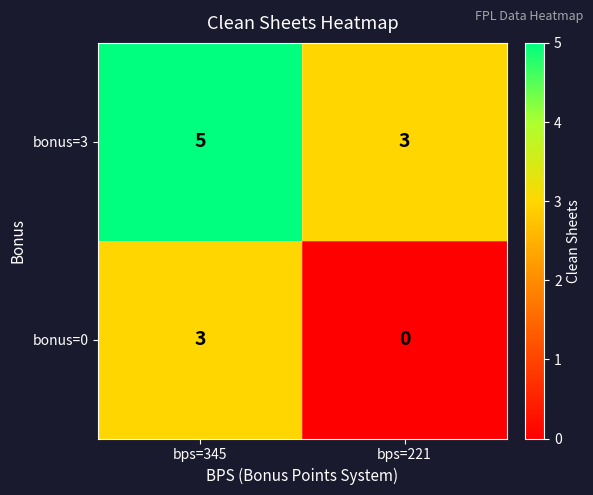

What is the difference between the highest and lowest values at bps=221?

3